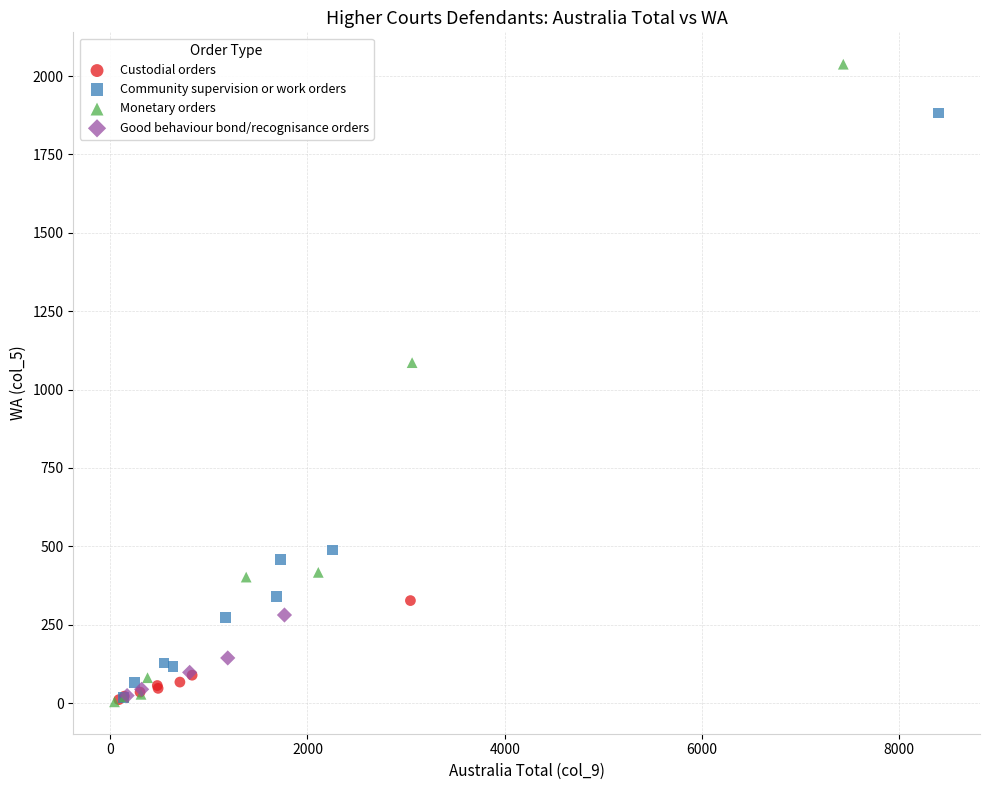

Which series contains the highest Y value?

Monetary orders